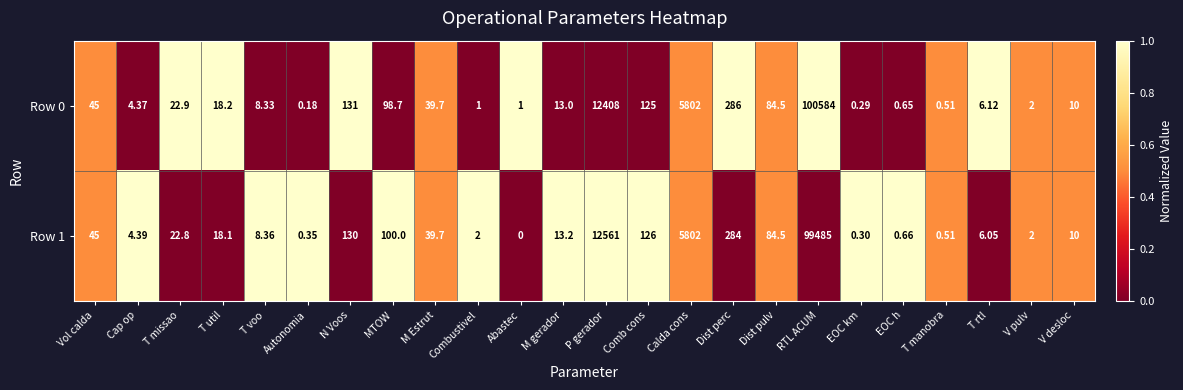

Where does the Row 1 series first go above 18?

Vol calda